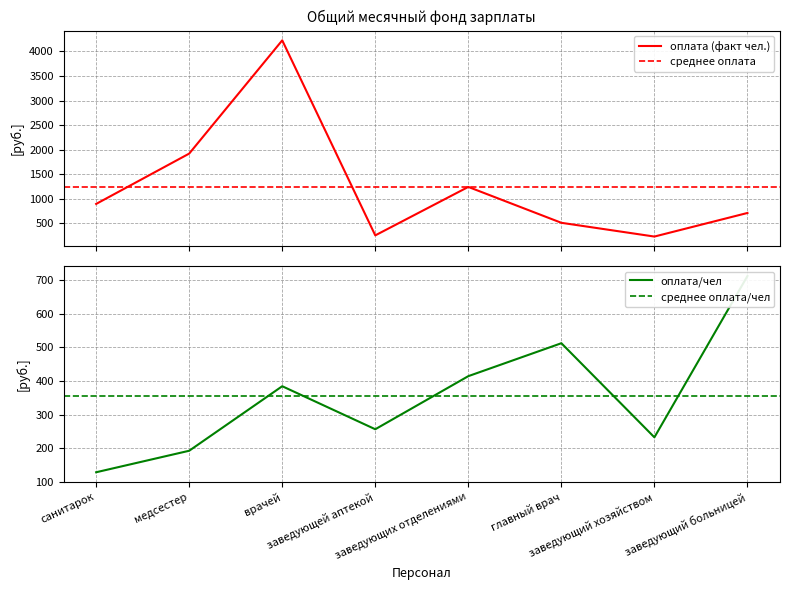

What is the sum of the оплата (факт чел.) values at заведующих отделениями and медсестер?

3163.4